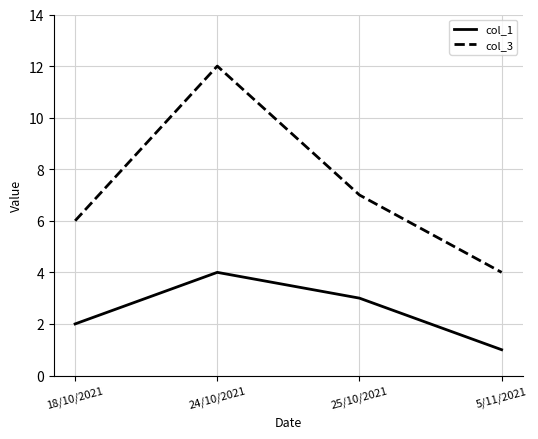

List the series in order of their overall mean, lowest first.

col_1, col_3